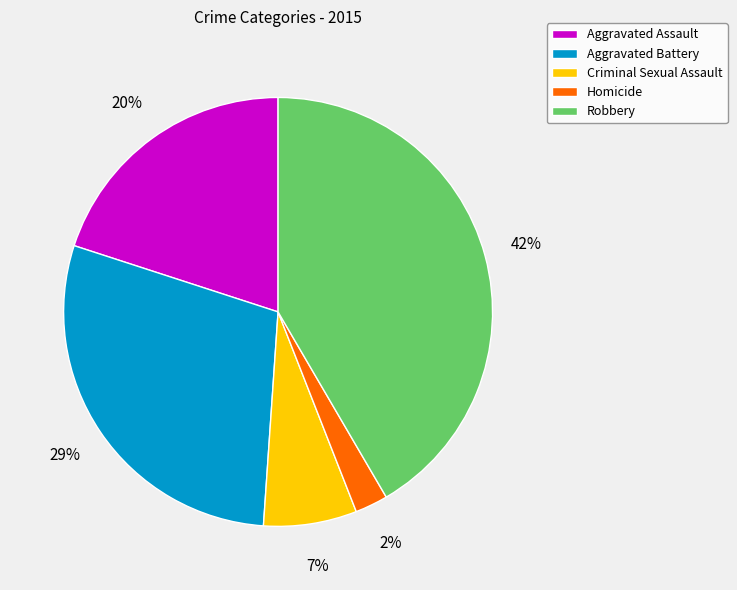

What percentage is the Homicide slice, to the nearest percent?

2%